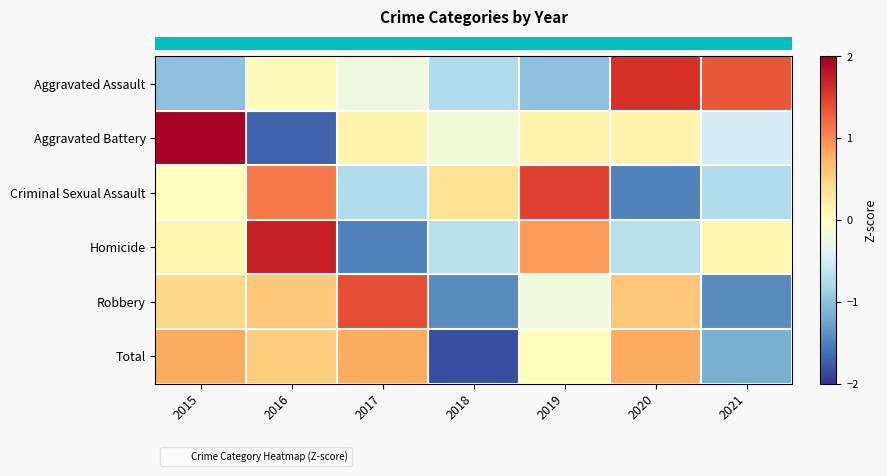

At which category is the sum across all series the highest?

2015